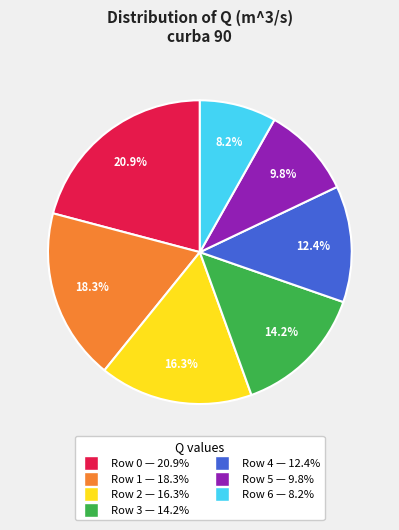

Is it true that Row 0 is 21% of the pie?

True